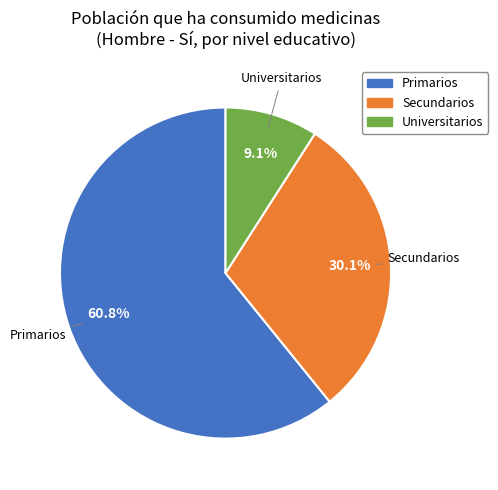

Between Universitarios and Secundarios, which is larger?

Secundarios